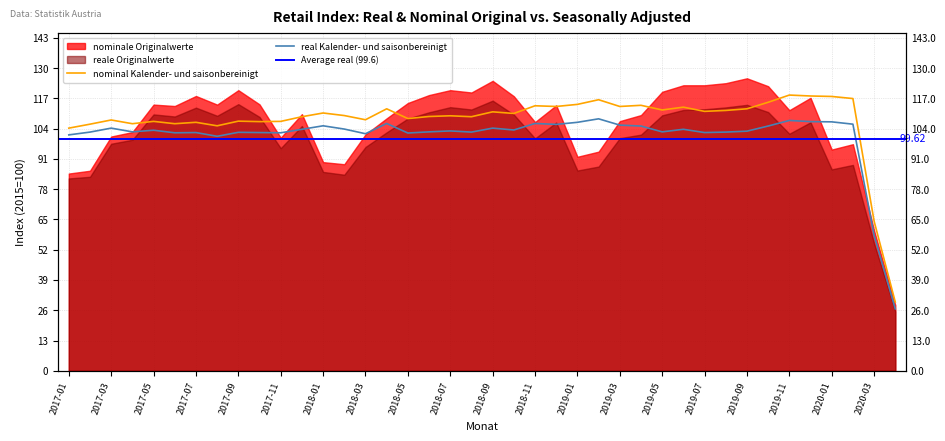

True or false: real Kalender- und saisonbereinigt and nominal Kalender- und saisonbereinigt cross at least once.

False